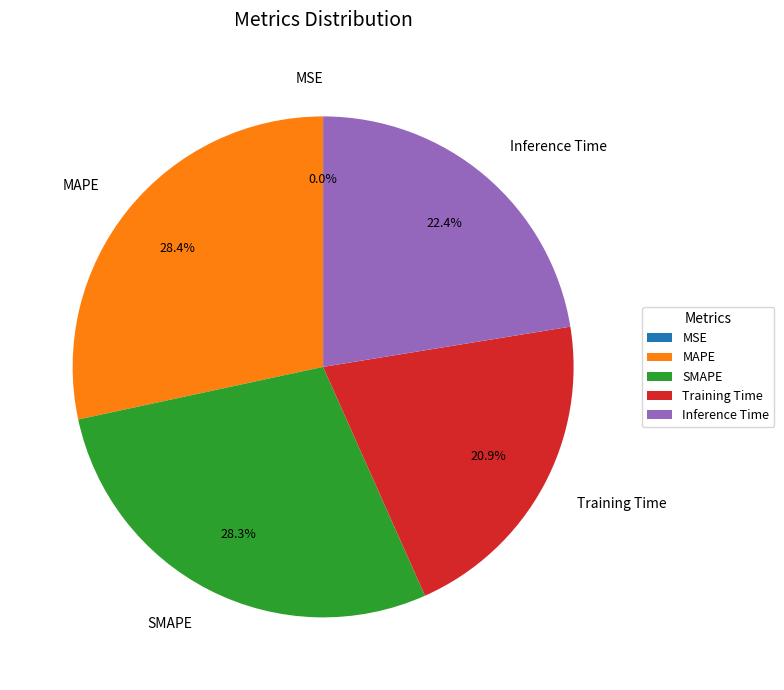

To the nearest percent, what percentage of the pie is Inference Time?

22%